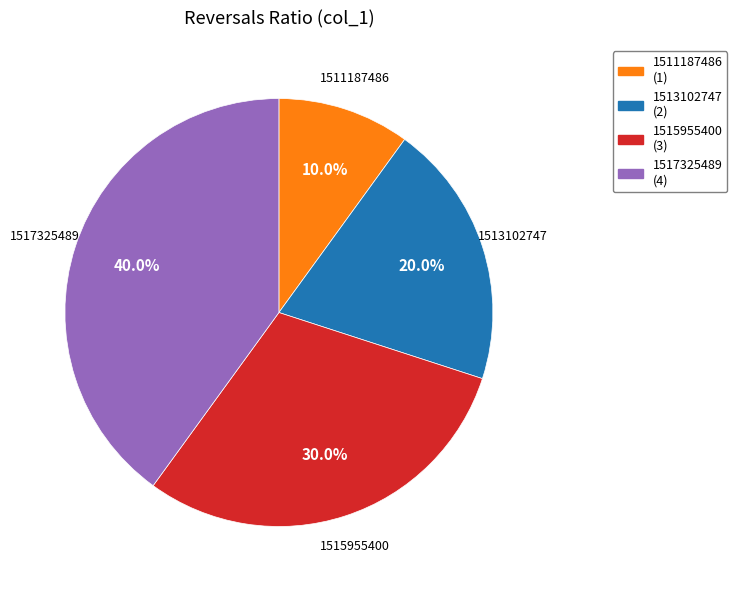

Does any single category account for the majority?

No